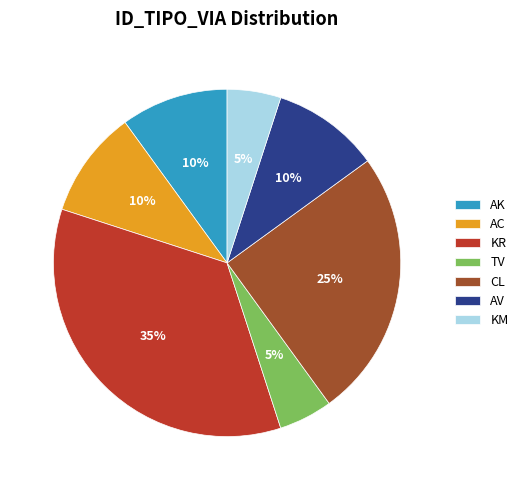

How many segments does this pie chart have?

7